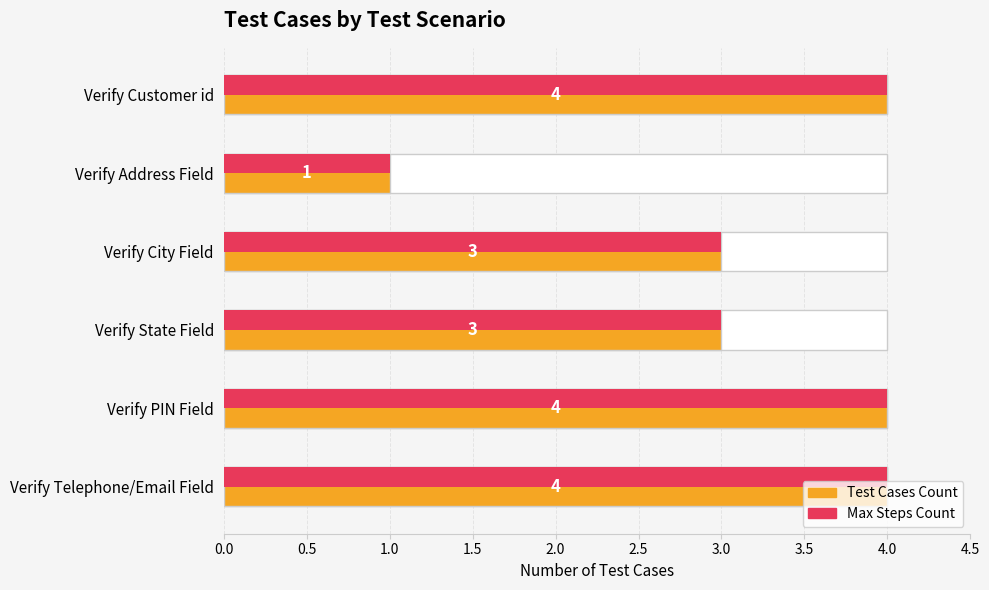

What is the average value of the Test Cases Count series?

3